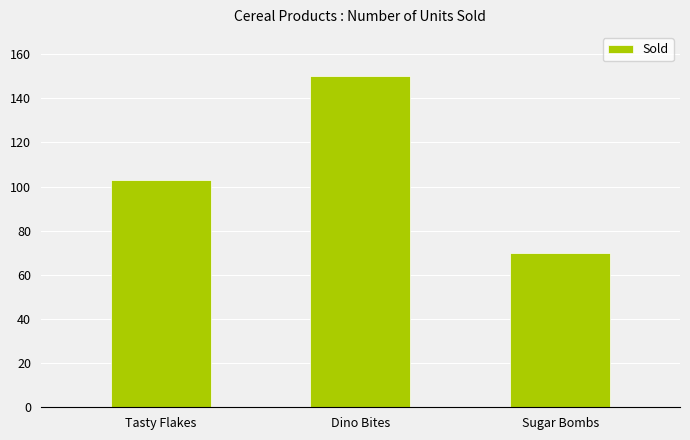

How many values are between 70 and 150?

3